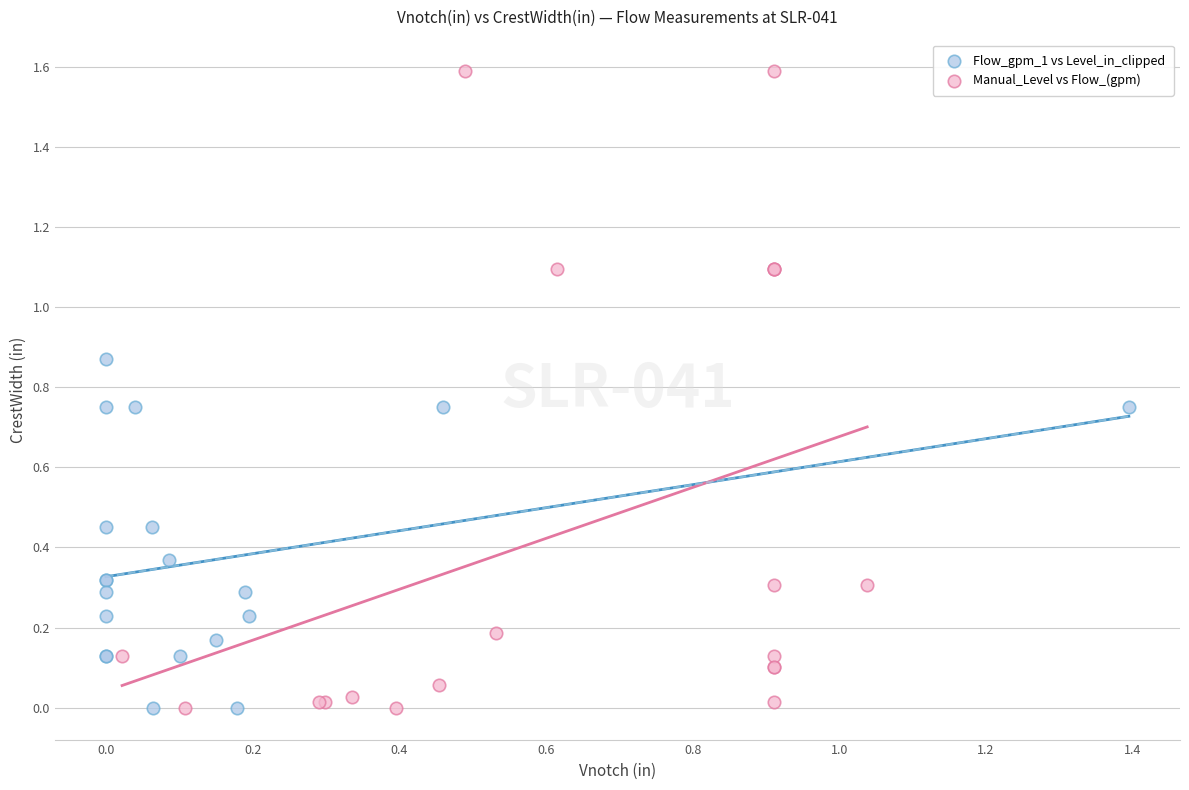

Which series has the largest Y range (max minus min)?

Manual_Level vs Flow_(gpm)